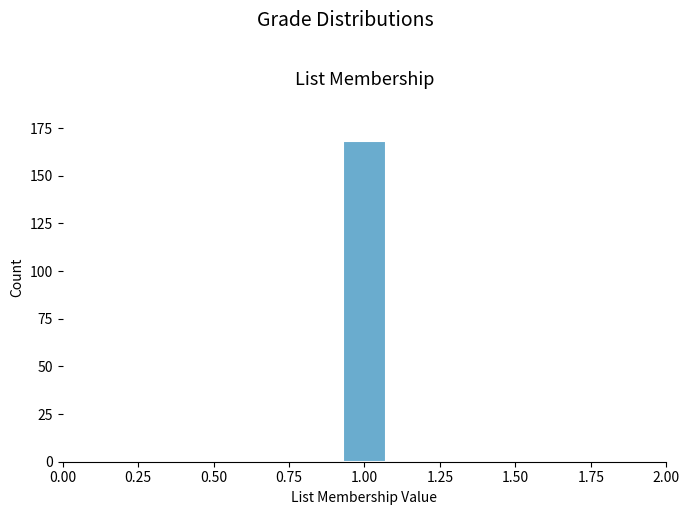

Read against the x-axis, roughly where is the centre of the tallest bar?

1.00